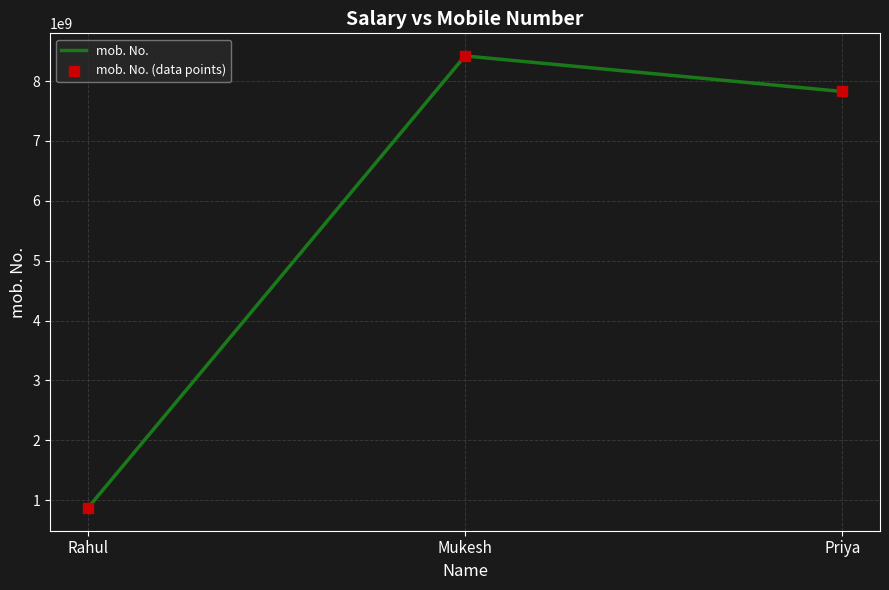

What is the change in value from Rahul to Priya?

+6958001455